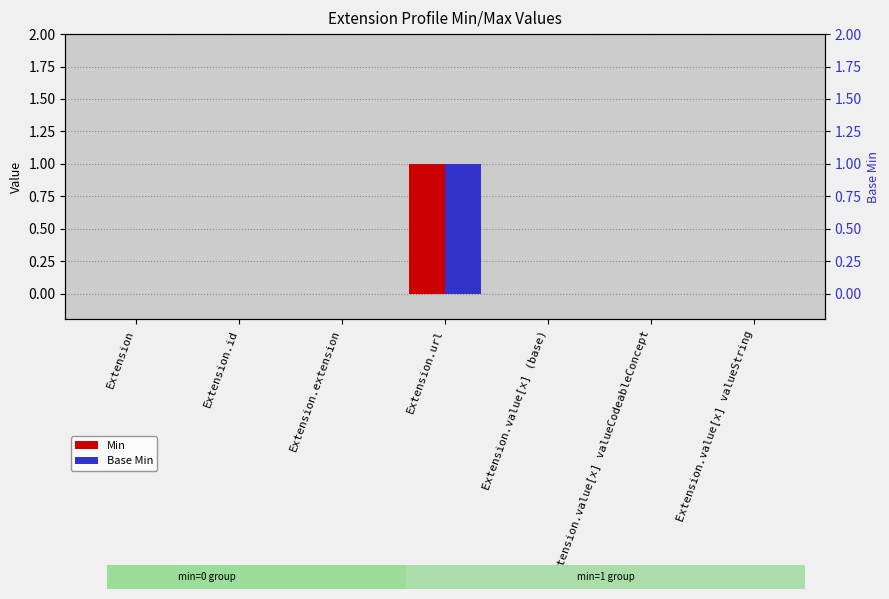

Count the Min values in the range 0 to 1.

7